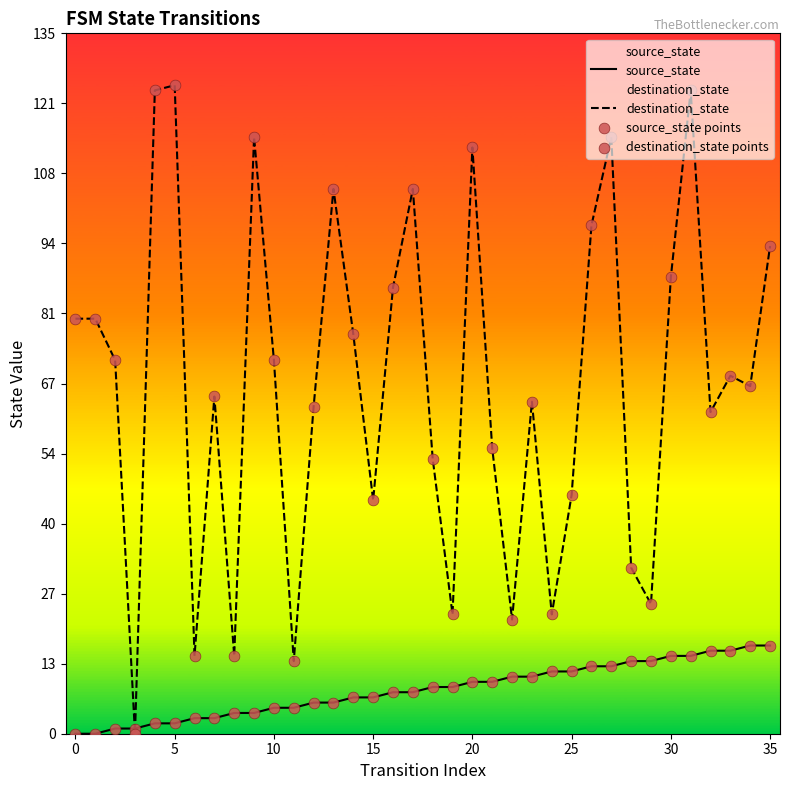

Which series reaches the minimum Y coordinate?

source_state